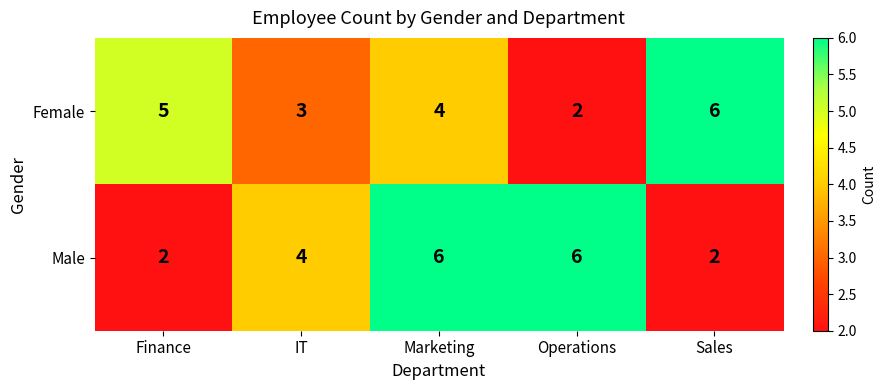

Is the value of Male at Operations greater than the value of Female at Operations?

Yes